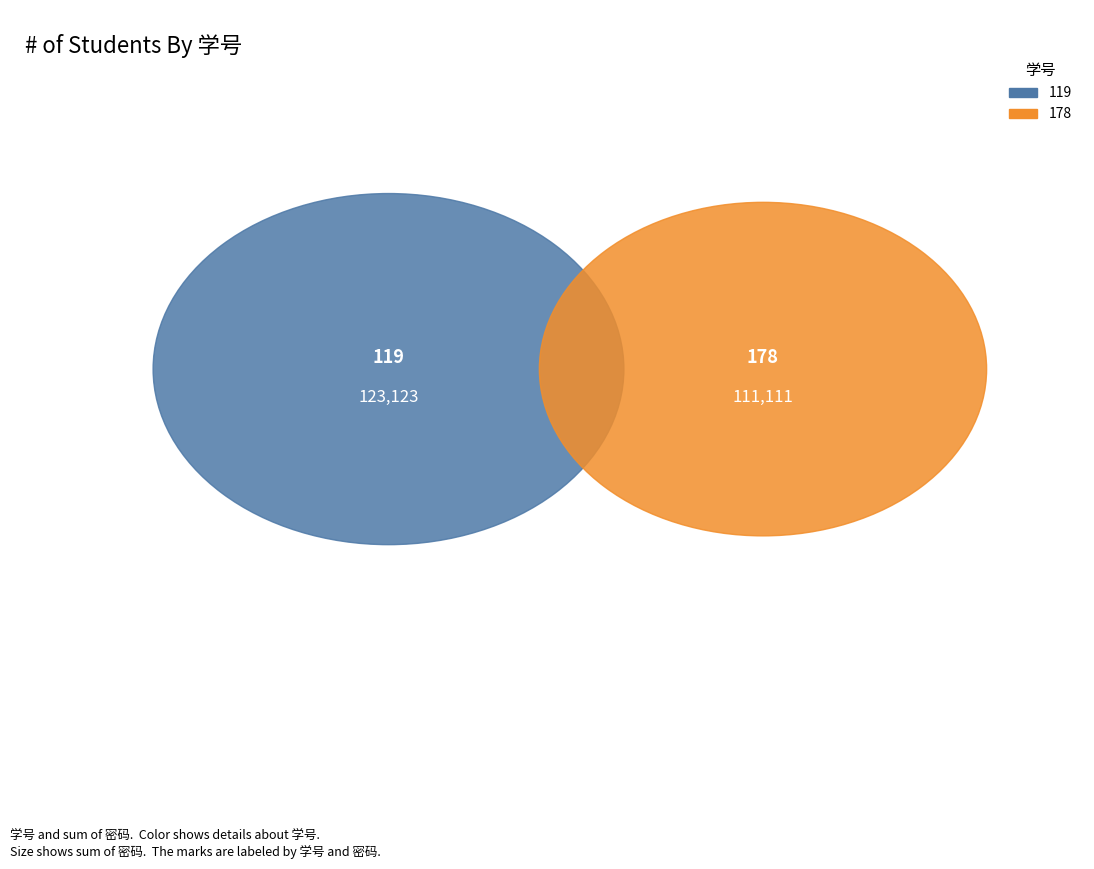

What percentage is the 119 slice, to the nearest percent?

53%